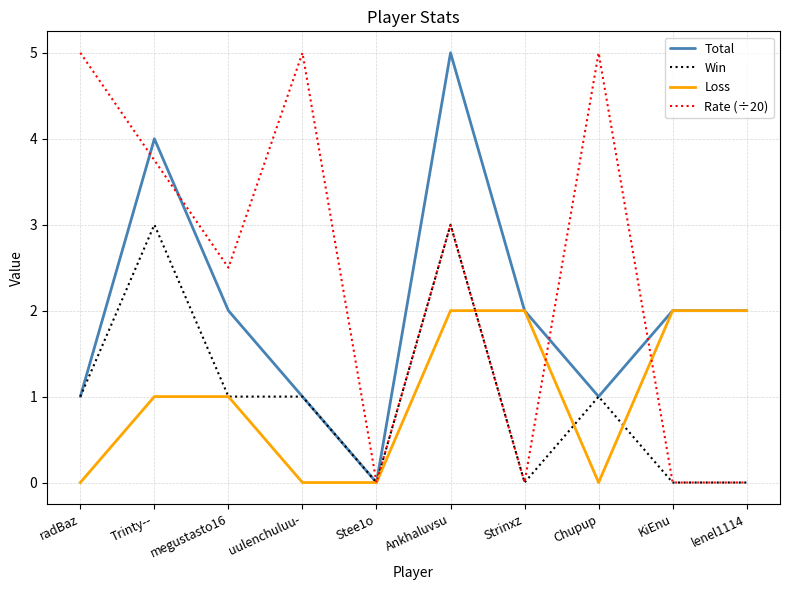

What is the maximum value shown in the chart?

5.0